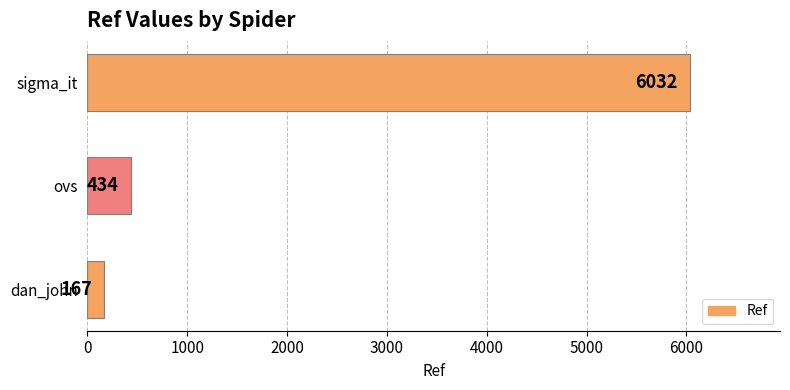

Is it true that the value at sigma_it is 3769?

False